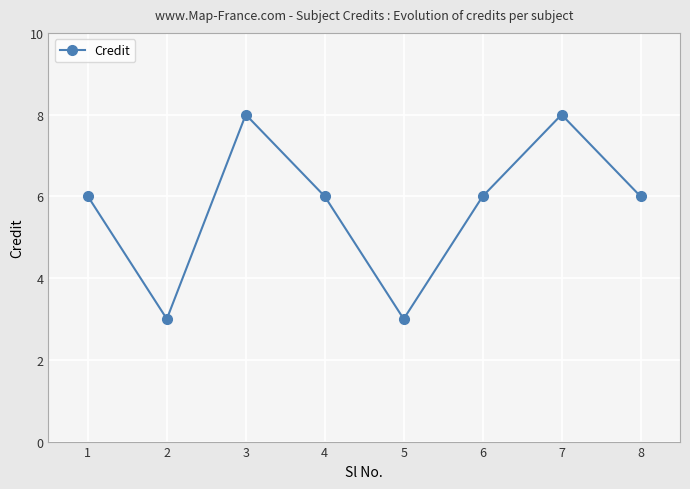

Between 6 and 5, which is larger?

6